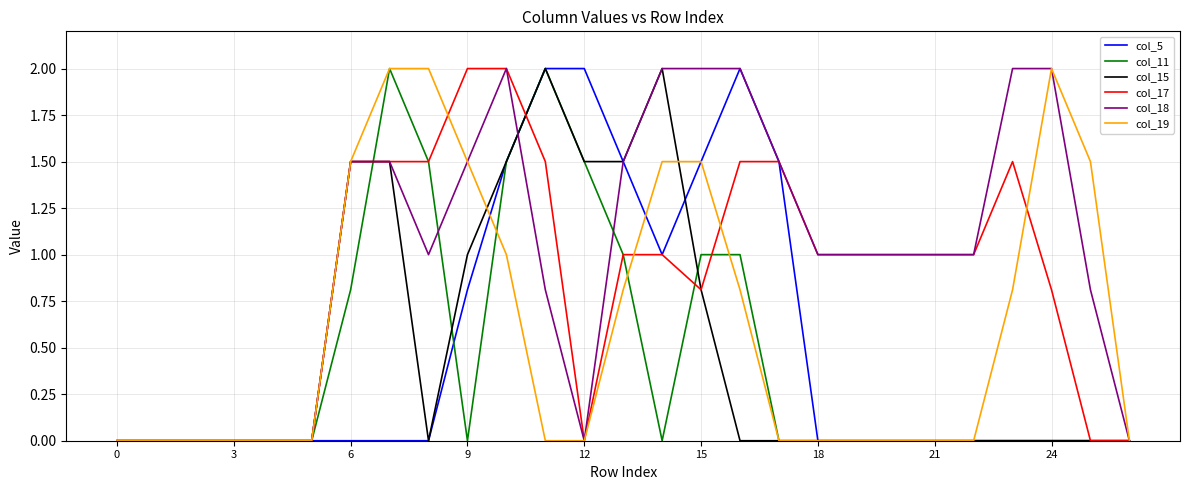

How many lines are shown in the chart?

6